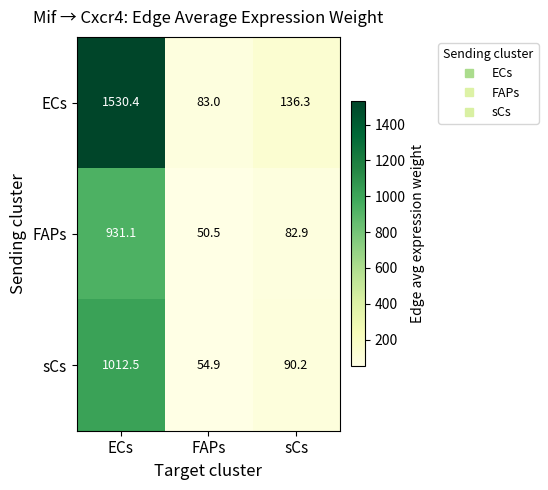

Count the number of data series in this chart.

3